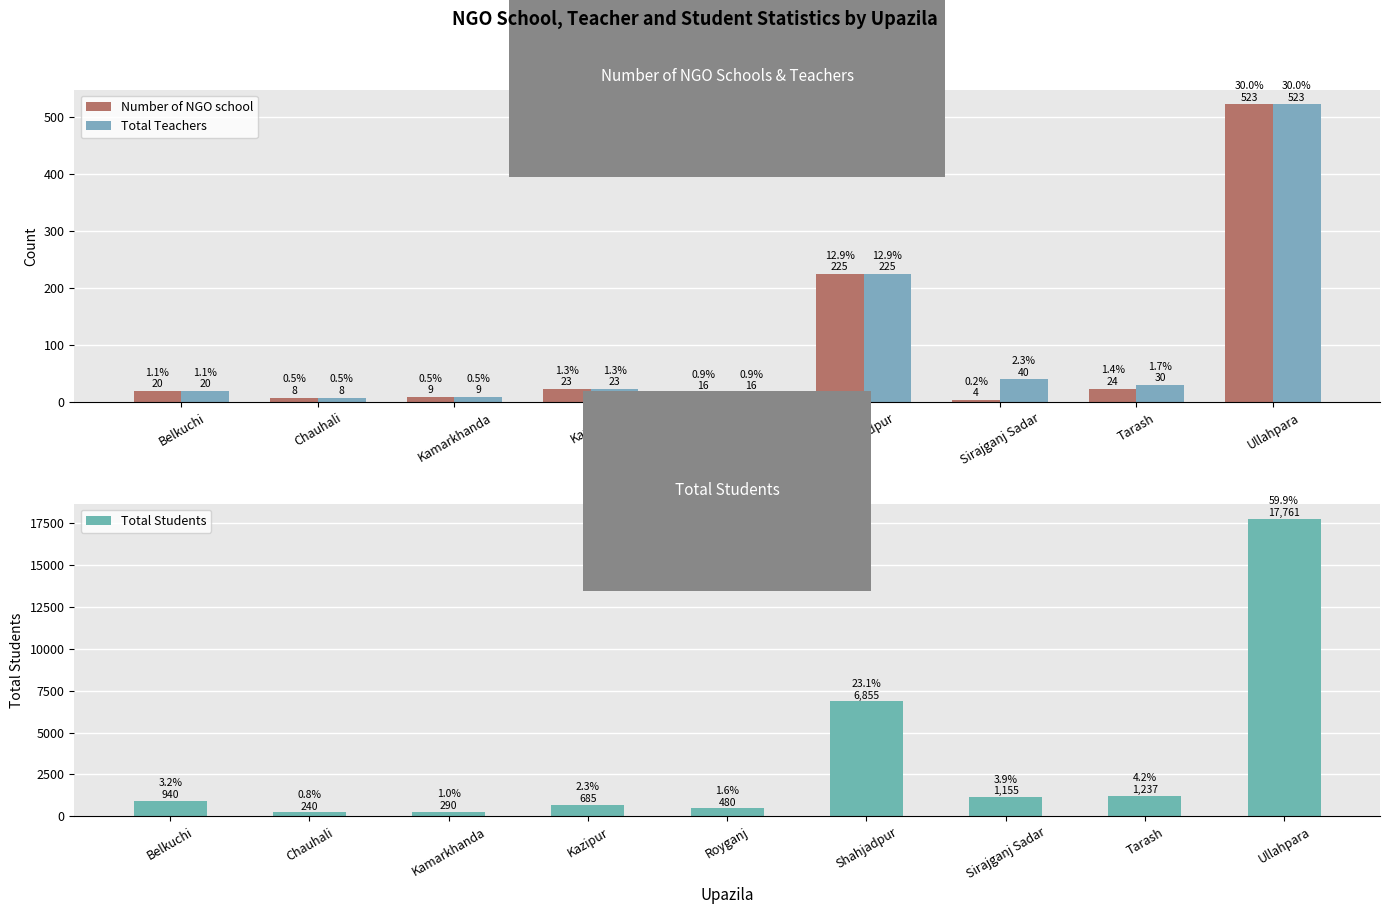

At which label is Total Teachers closest to 265?

Shahjadpur